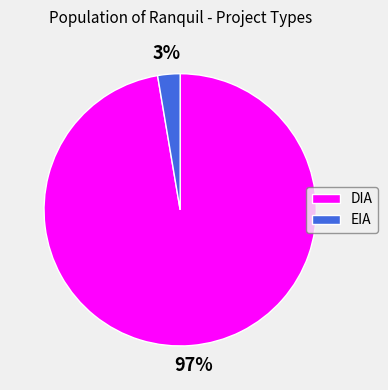

Count the number of slices in the pie.

2